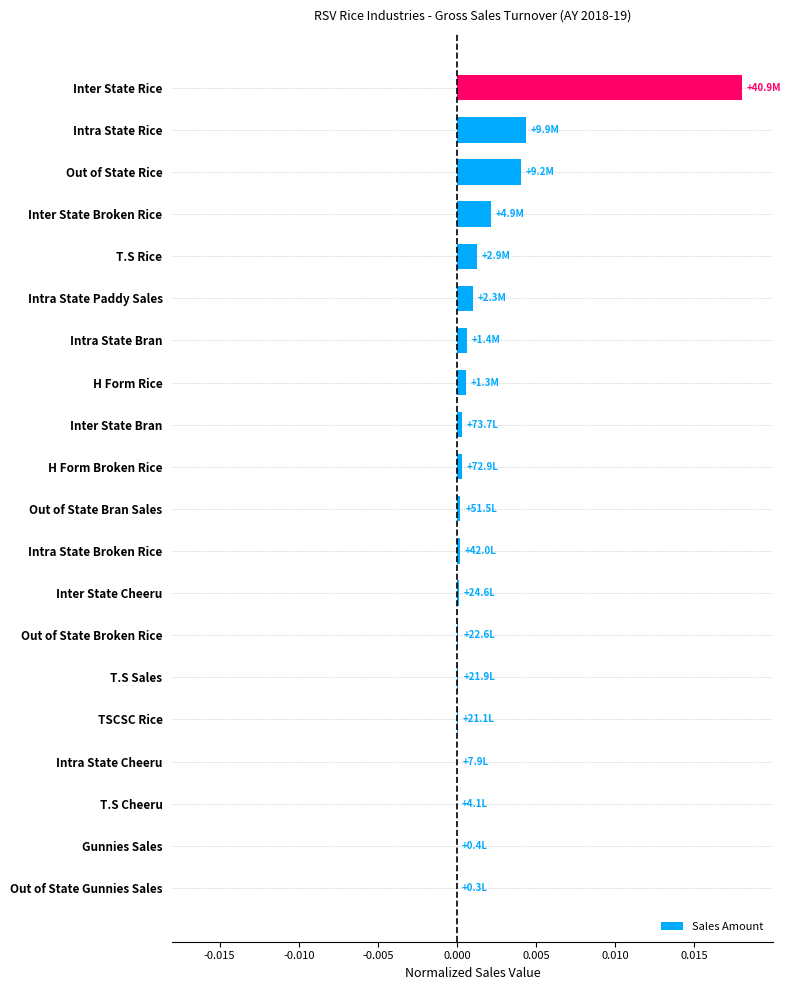

The chart shows a value of 0.0 at Out of State Rice. True or false?

True